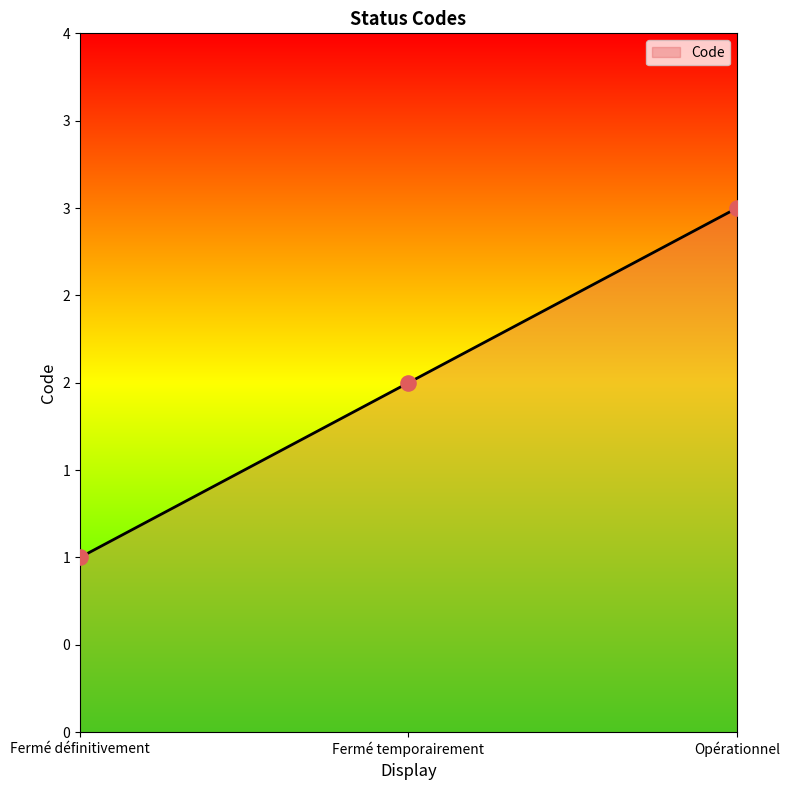

What is the change in value from Fermé temporairement to Opérationnel?

+1